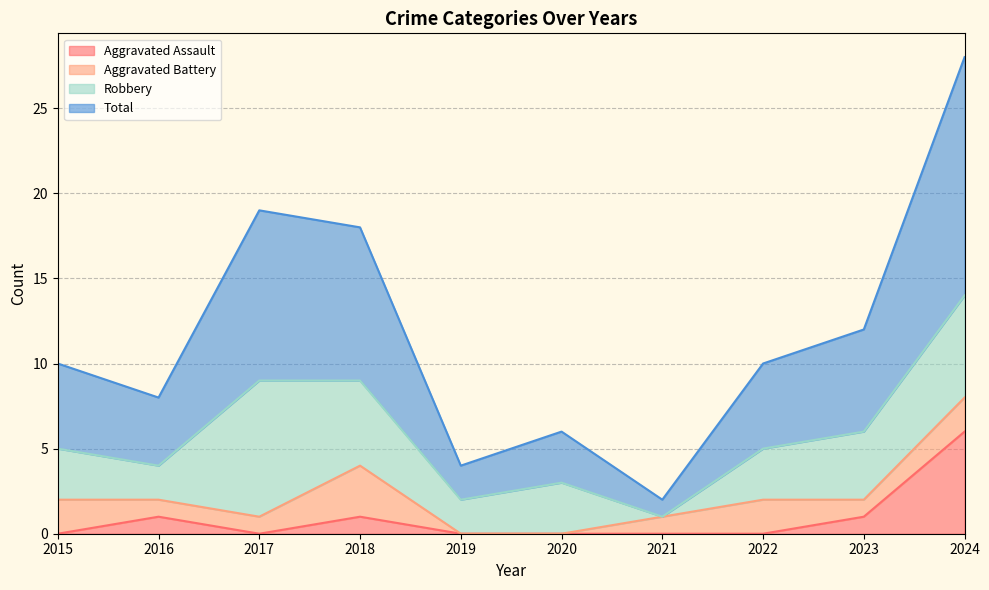

Does the chart have visible grid lines?

Yes